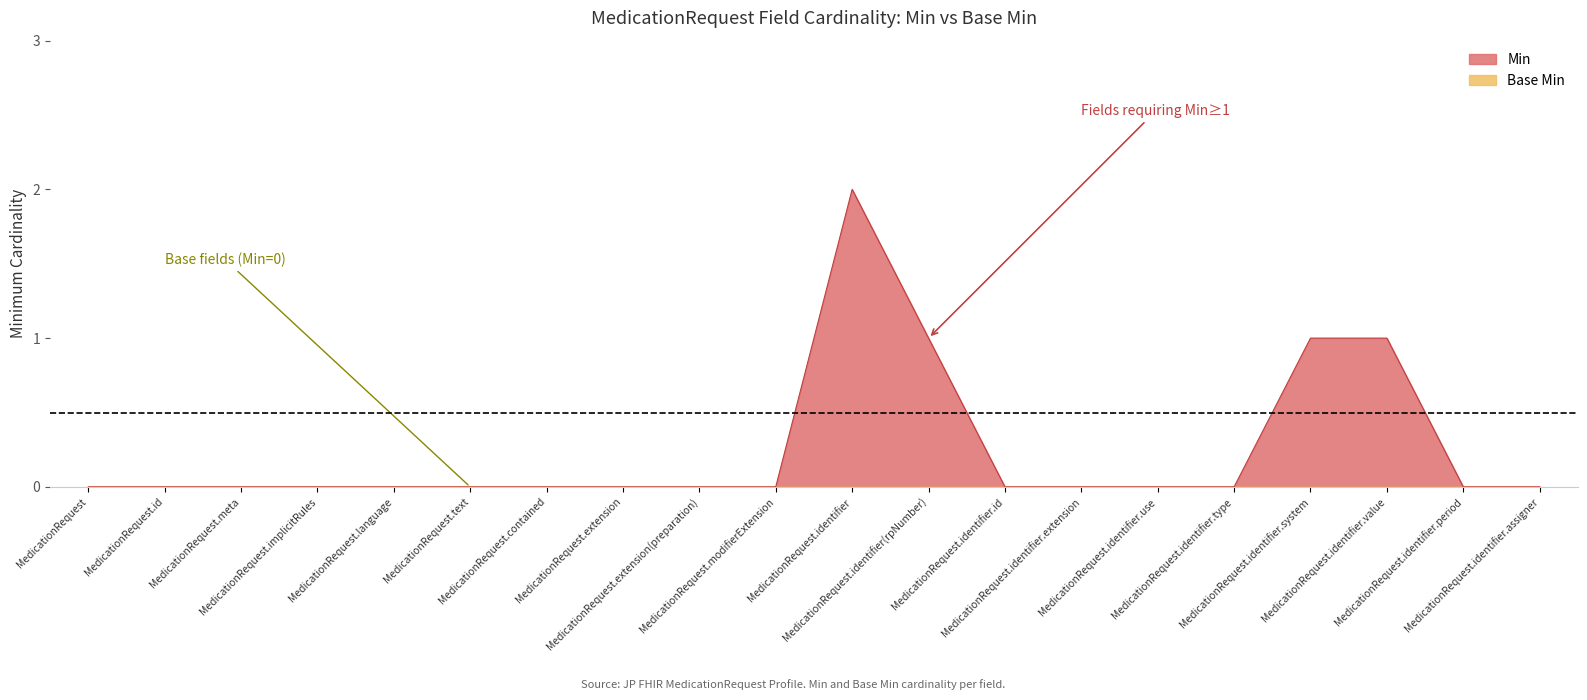

How many positive values are there?

4